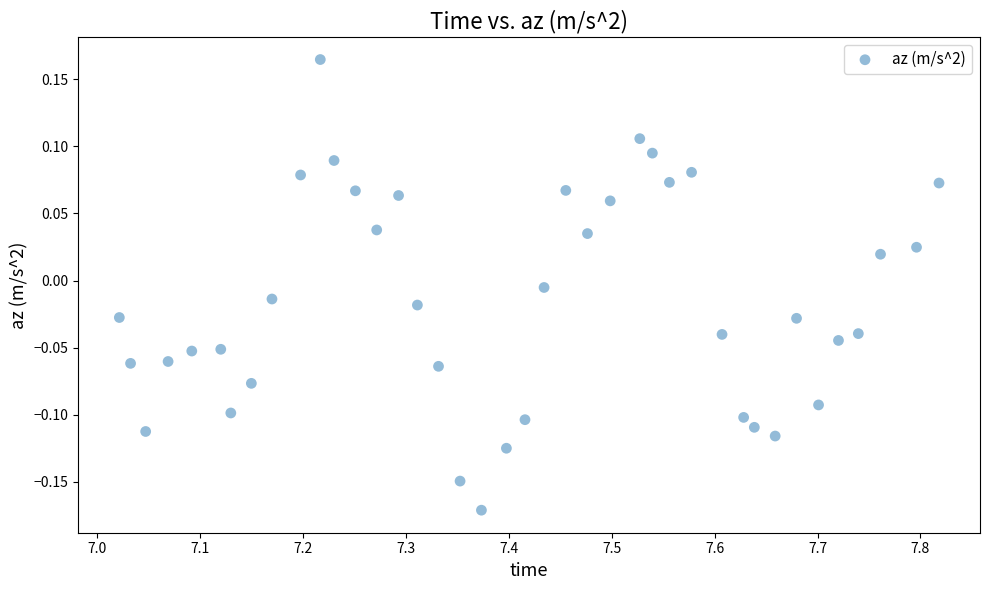

What is the range of Y values (max minus min)?

0.3